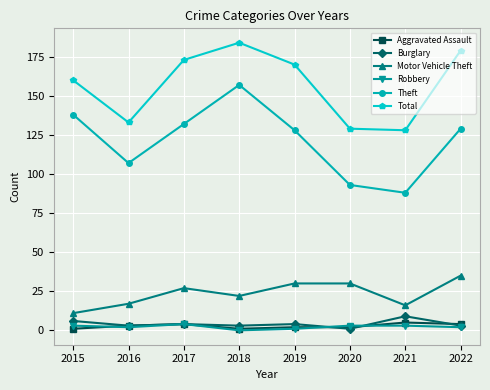

True or false: Aggravated Assault and Theft intersect in this chart.

False